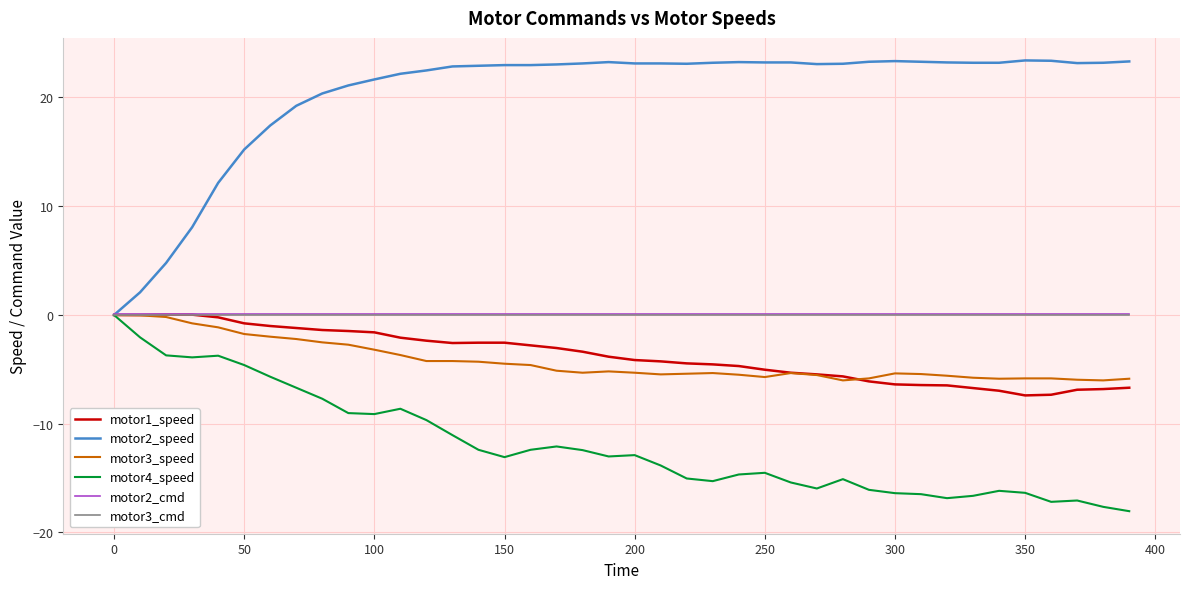

Which series has the largest total across all categories?

motor2_speed